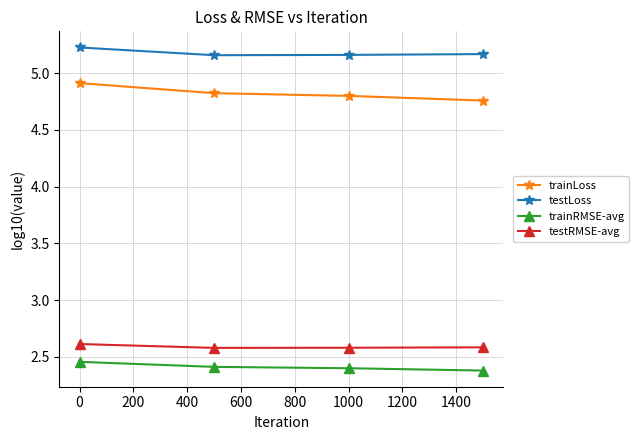

What is the average value of the testRMSE-avg series?

2.6